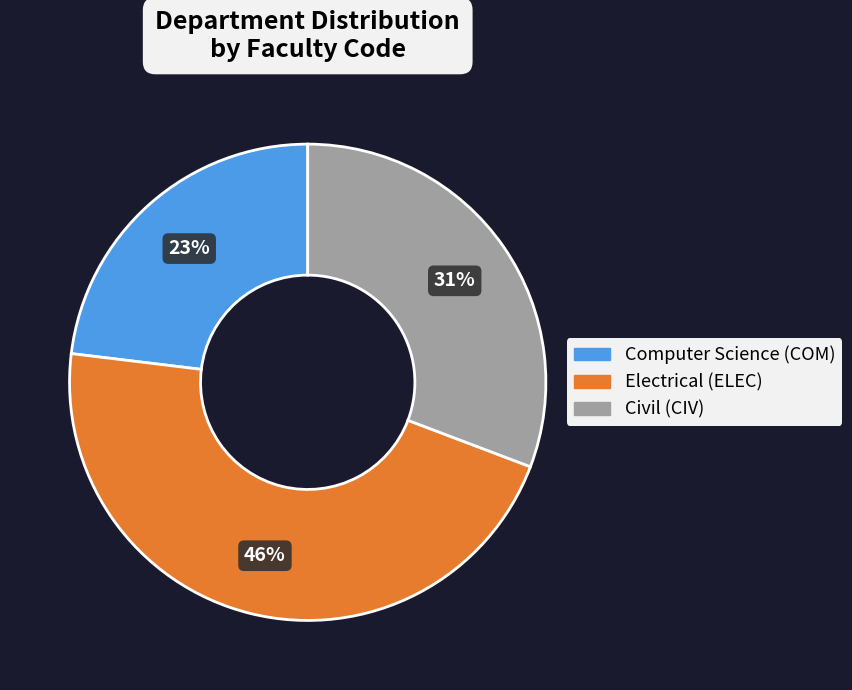

Count the number of slices in the pie.

3